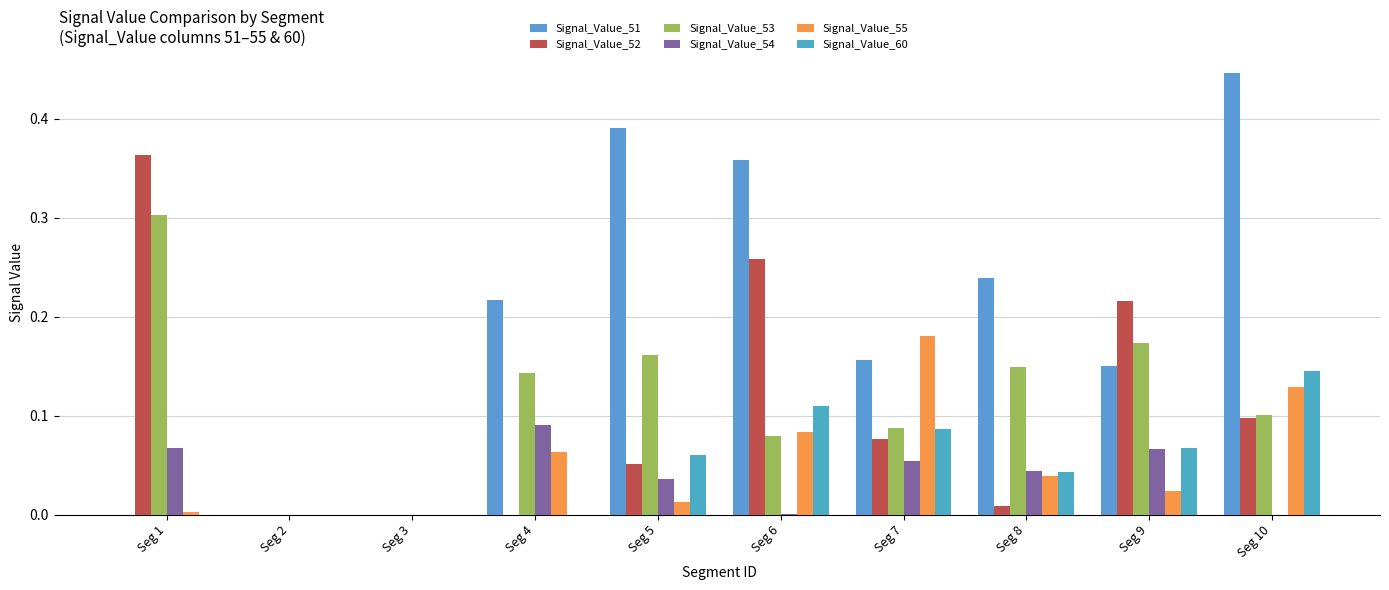

At Seg 7, list the series in order from largest to smallest.

Signal_Value_55, Signal_Value_51, Signal_Value_53, Signal_Value_60, Signal_Value_52, Signal_Value_54